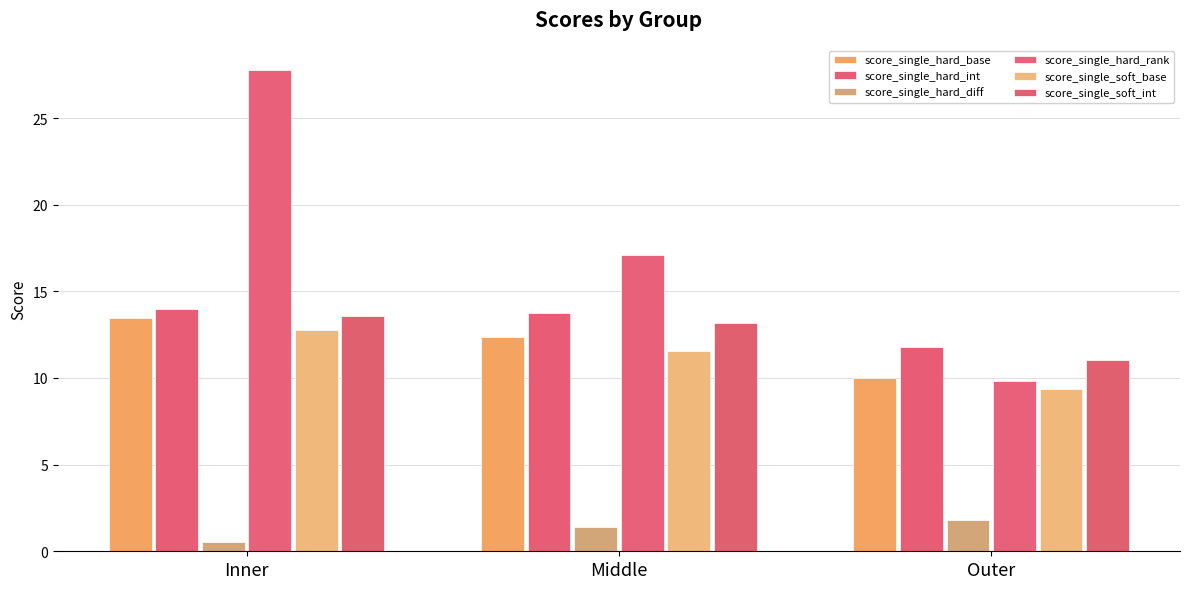

Reading right to left, what are all the values shown in this chart?

score_single_hard_base: Outer=10.0	Middle=12.4	Inner=13.4
score_single_hard_int: Outer=11.8	Middle=13.7	Inner=14.0
score_single_hard_diff: Outer=1.8	Middle=1.4	Inner=0.5
score_single_hard_rank: Outer=9.8	Middle=17.1	Inner=27.8
score_single_soft_base: Outer=9.4	Middle=11.6	Inner=12.8
score_single_soft_int: Outer=11.0	Middle=13.2	Inner=13.6